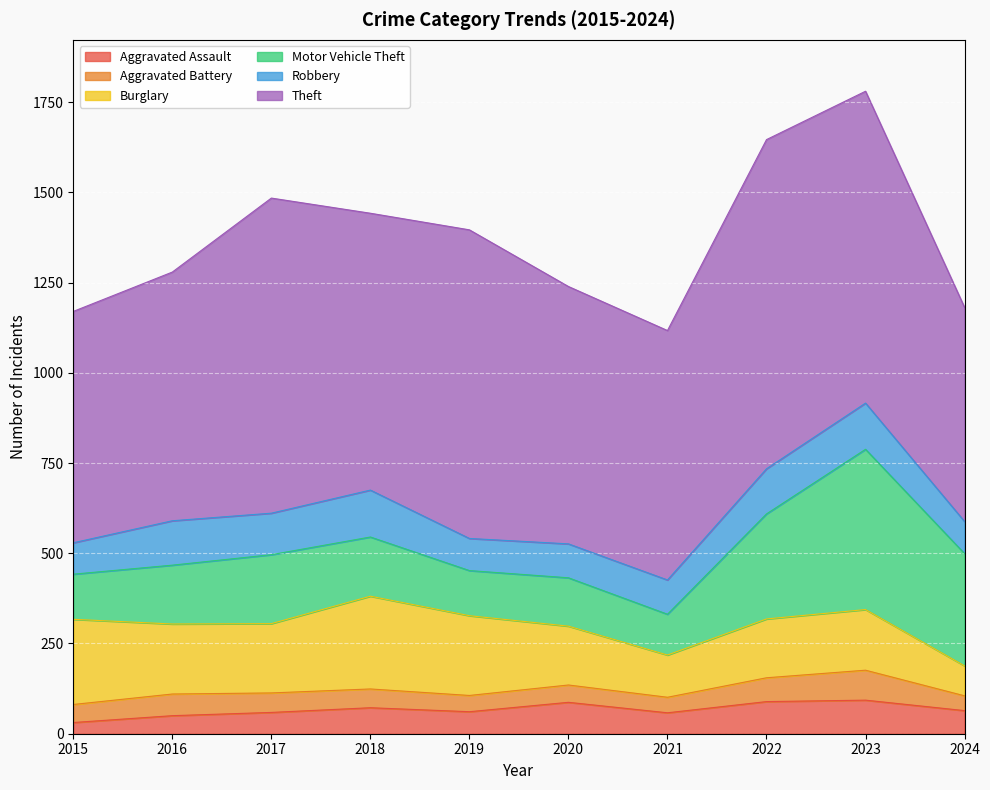

True or false: Aggravated Battery has a value of 54 at 2017.

True